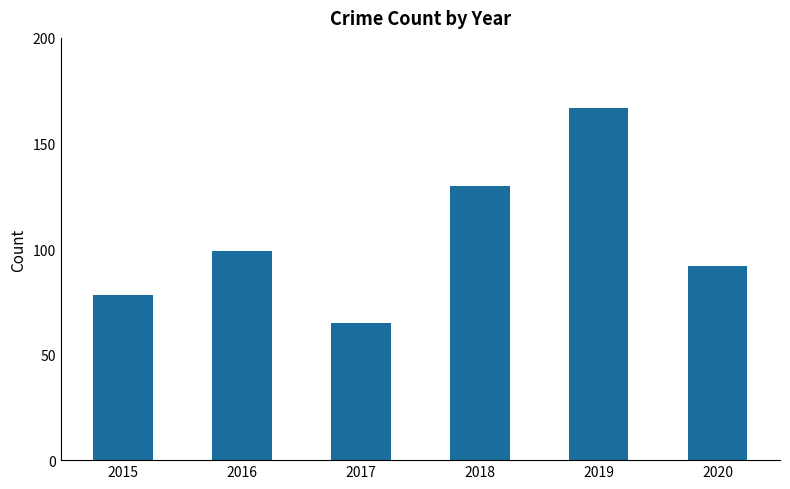

Rank the categories by value from highest to lowest.

2019, 2018, 2016, 2020, 2015, 2017